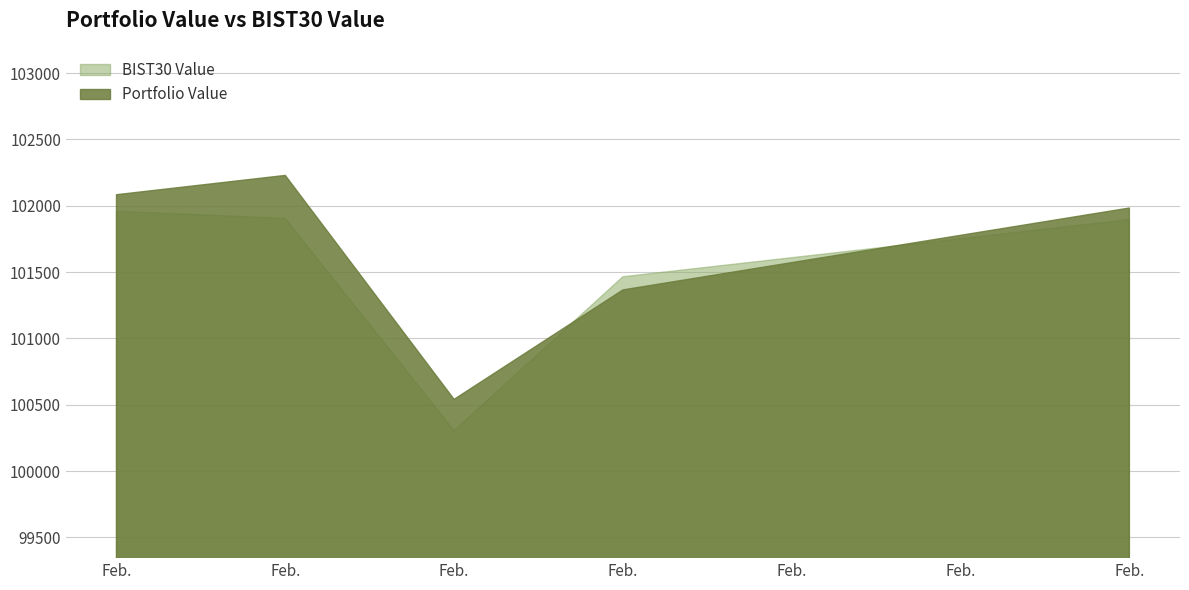

Which series has the largest range (max minus min)?

Portfolio Value